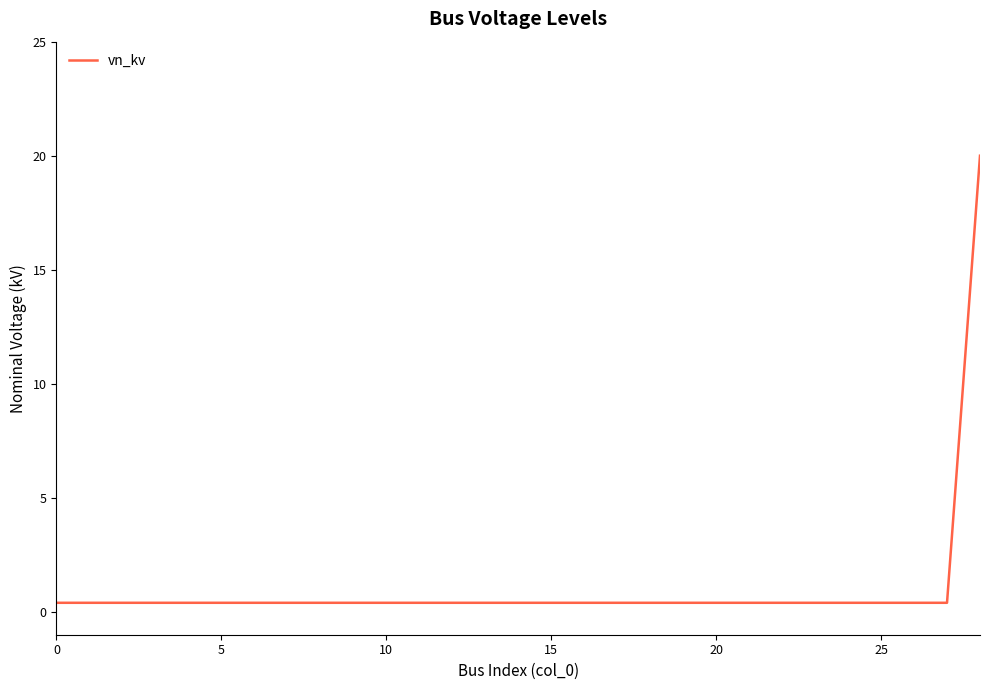

What is the maximum value shown in the chart?

20.0